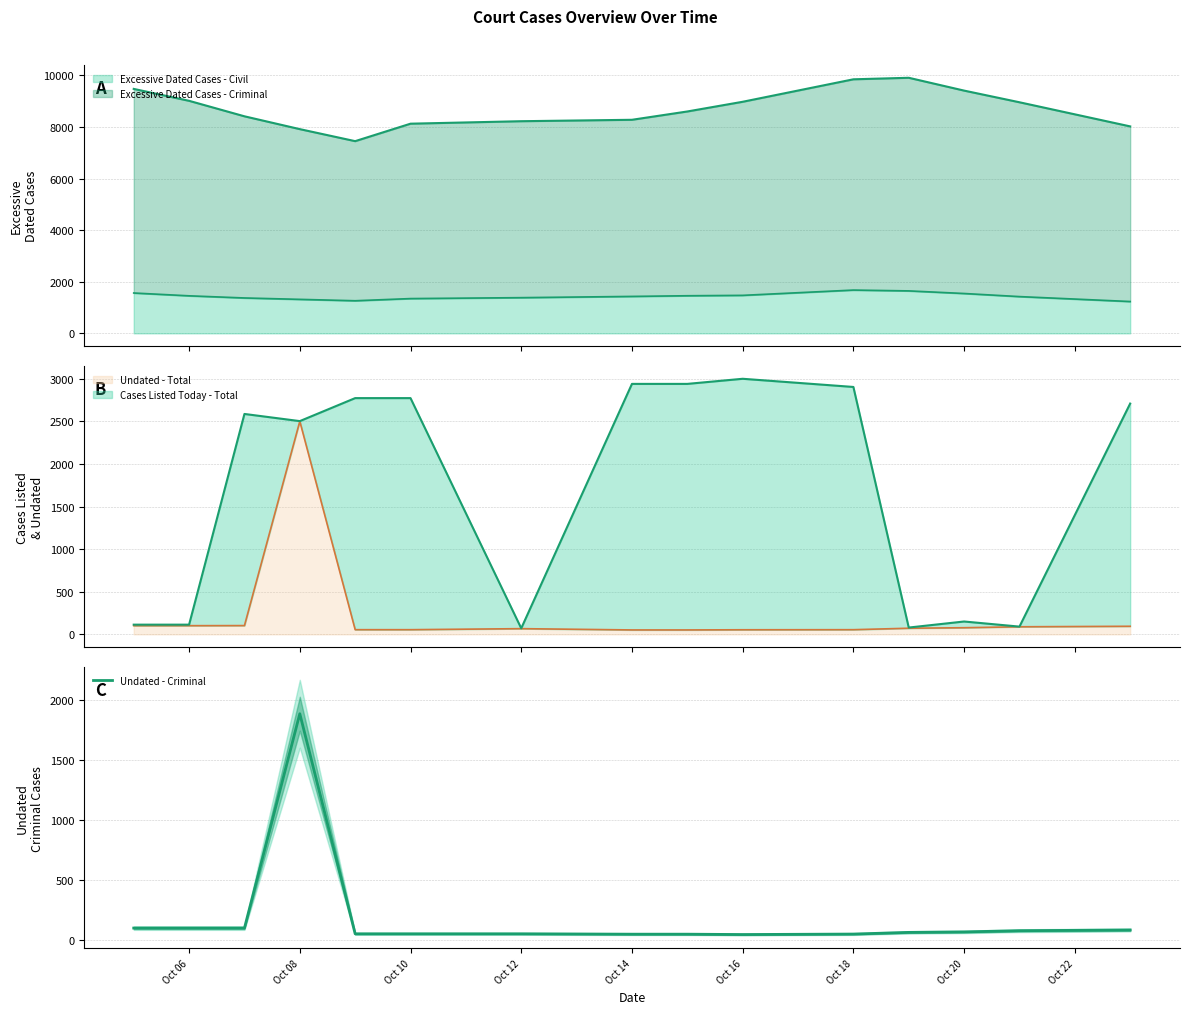

Where is the data nearest to the value 967?

Oct 06